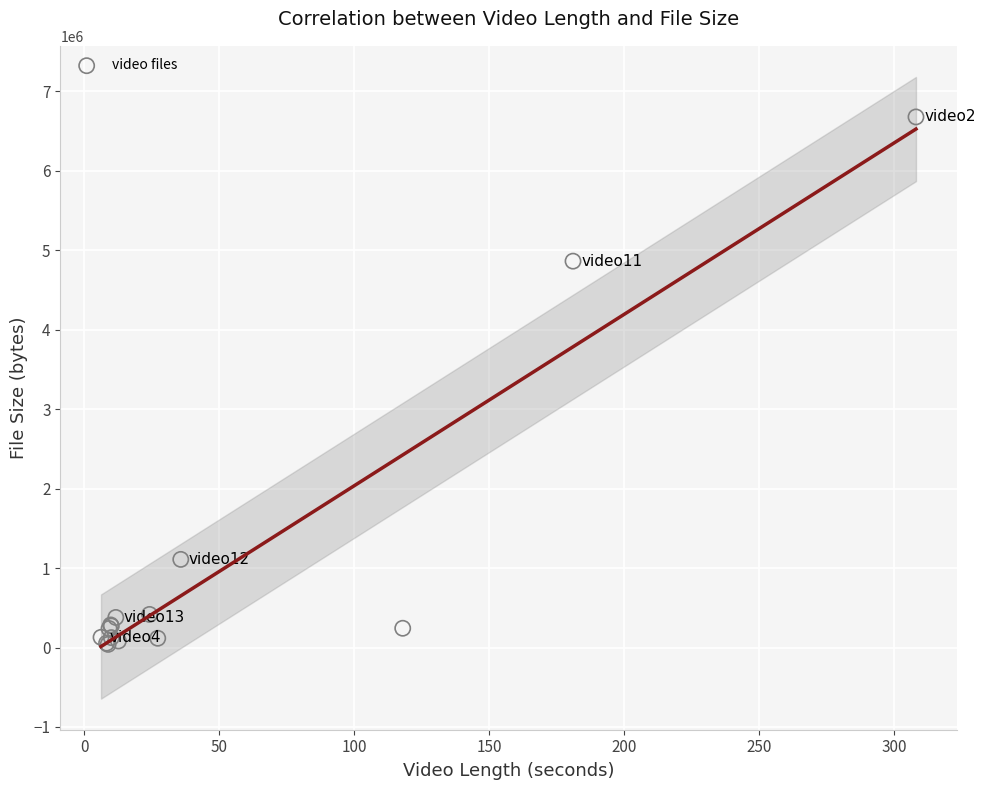

What Y value in the scatter plot is closest to 3359062?

4863201